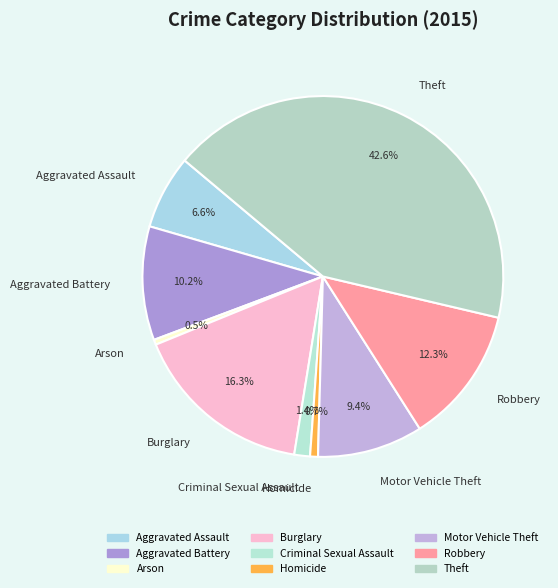

Does Robbery represent more than half of the total?

No